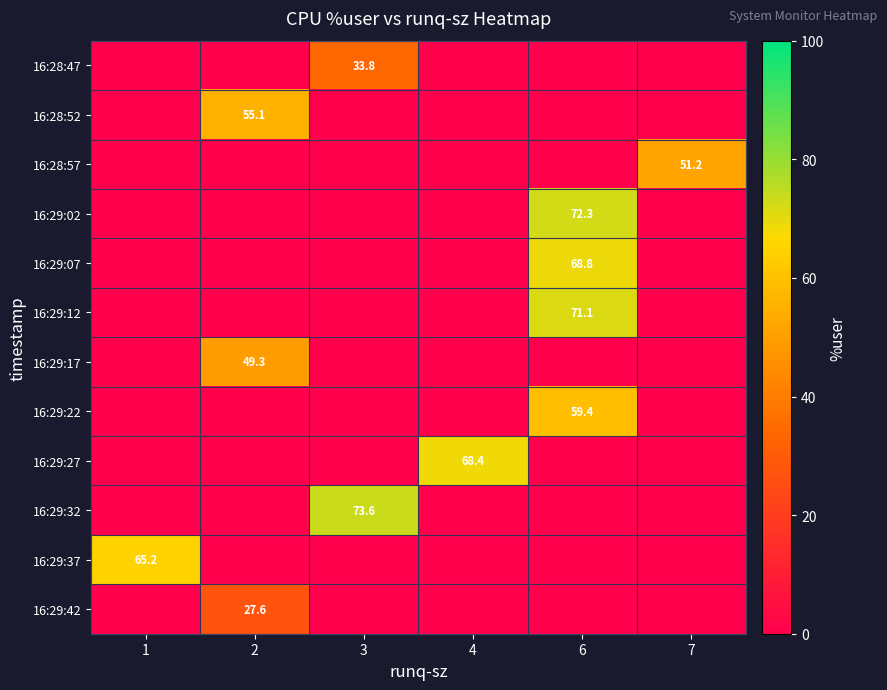

Reading right to left, transcribe all the data shown in this chart.

row_0: 7=0.0	6=0.0	4=0.0	3=33.8	2=0.0	1=0.0
row_1: 7=0.0	6=0.0	4=0.0	3=0.0	2=55.1	1=0.0
row_2: 7=51.2	6=0.0	4=0.0	3=0.0	2=0.0	1=0.0
row_3: 7=0.0	6=72.3	4=0.0	3=0.0	2=0.0	1=0.0
row_4: 7=0.0	6=68.8	4=0.0	3=0.0	2=0.0	1=0.0
row_5: 7=0.0	6=71.1	4=0.0	3=0.0	2=0.0	1=0.0
row_6: 7=0.0	6=0.0	4=0.0	3=0.0	2=49.3	1=0.0
row_7: 7=0.0	6=59.4	4=0.0	3=0.0	2=0.0	1=0.0
row_8: 7=0.0	6=0.0	4=68.4	3=0.0	2=0.0	1=0.0
row_9: 7=0.0	6=0.0	4=0.0	3=73.6	2=0.0	1=0.0
row_10: 7=0.0	6=0.0	4=0.0	3=0.0	2=0.0	1=65.2
row_11: 7=0.0	6=0.0	4=0.0	3=0.0	2=27.6	1=0.0